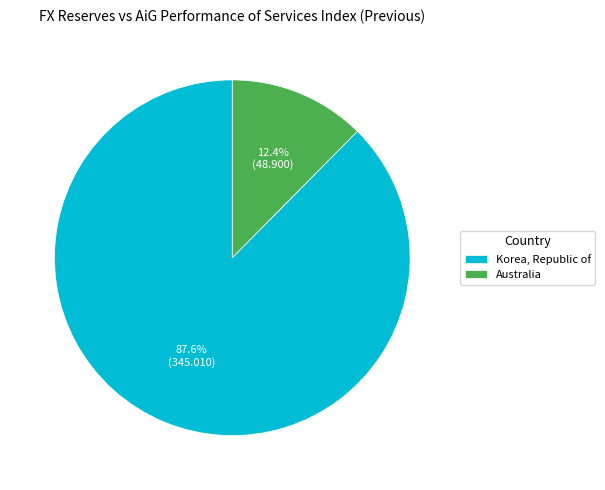

Is it true that Korea, Republic of is 88% of the pie?

True